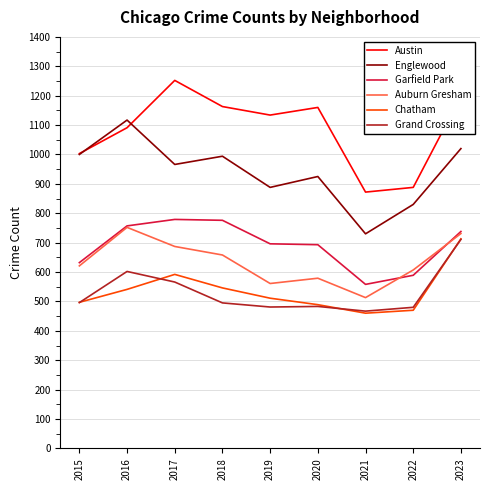

The Englewood series shows 1020 at 2023. True or false?

True